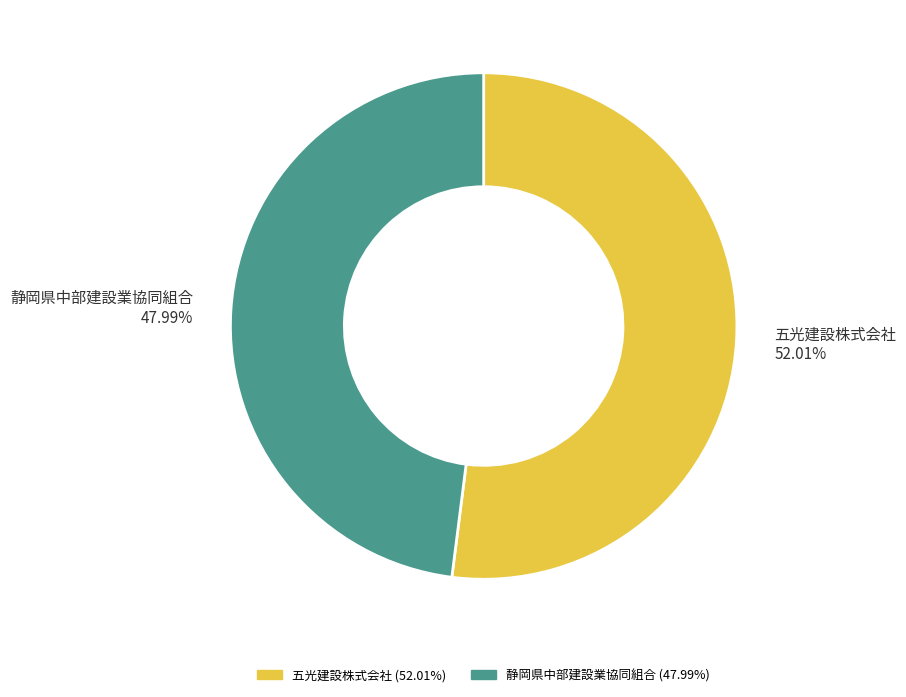

True or false: 静岡県中部建設業協同組合 accounts for 48% of the total.

True